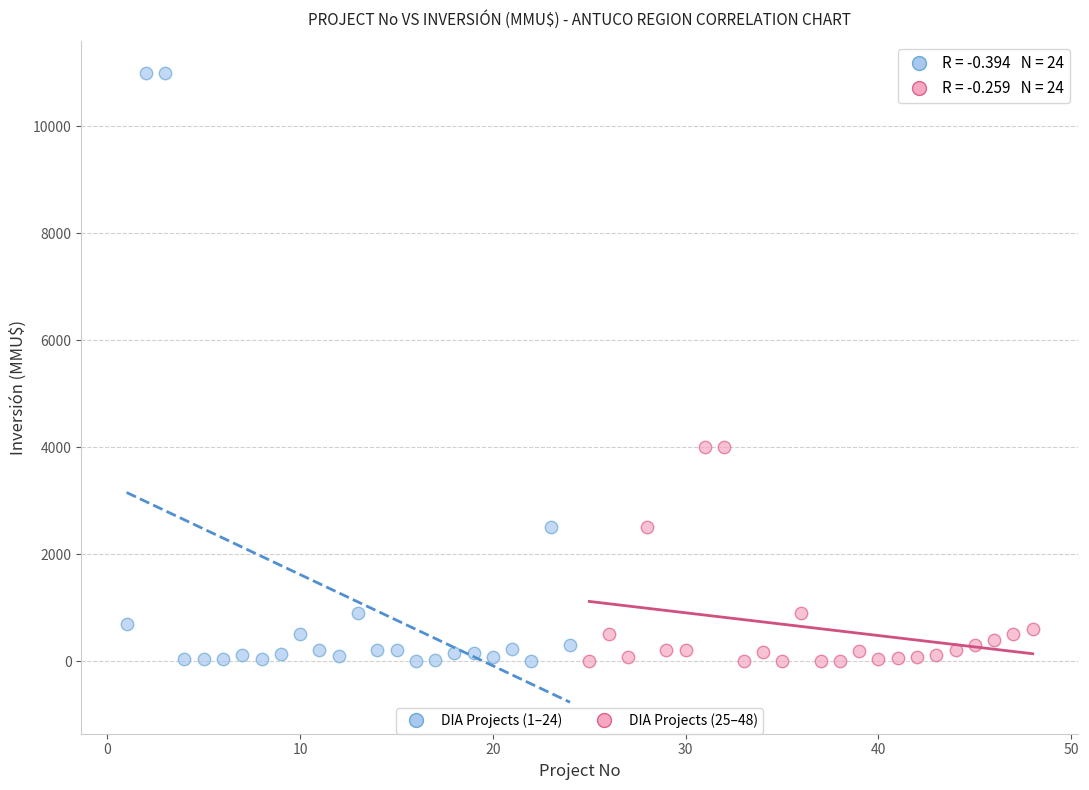

Which series contains the highest Y value?

DIA Projects (1–24)